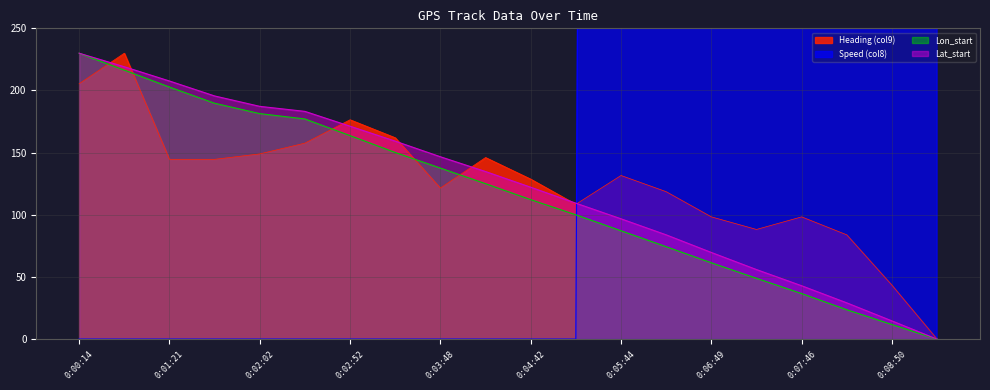

How many series are shown in this chart?

4